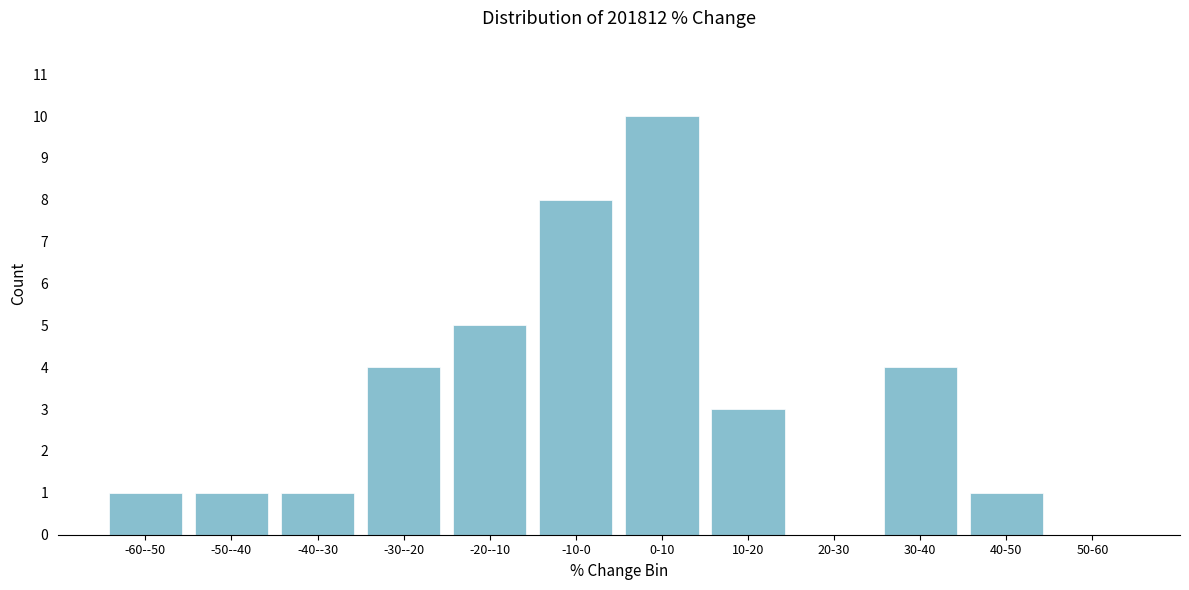

Reading left to right, transcribe all the data shown in this chart.

-60--50=1	-50--40=1	-40--30=1	-30--20=4	-20--10=5	-10-0=8	0-10=10	10-20=3	20-30=0	30-40=4	40-50=1	50-60=0